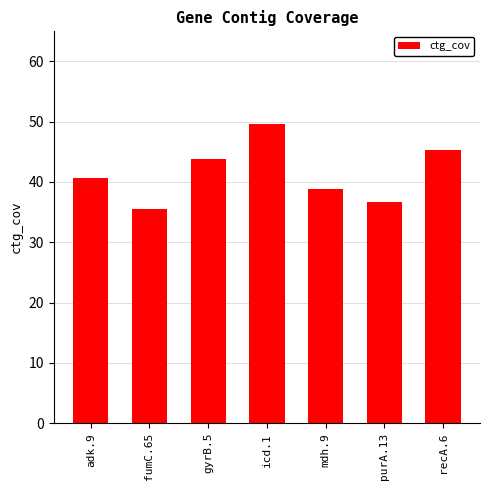

What is the sum of the values at adk.9 and recA.6?

85.9